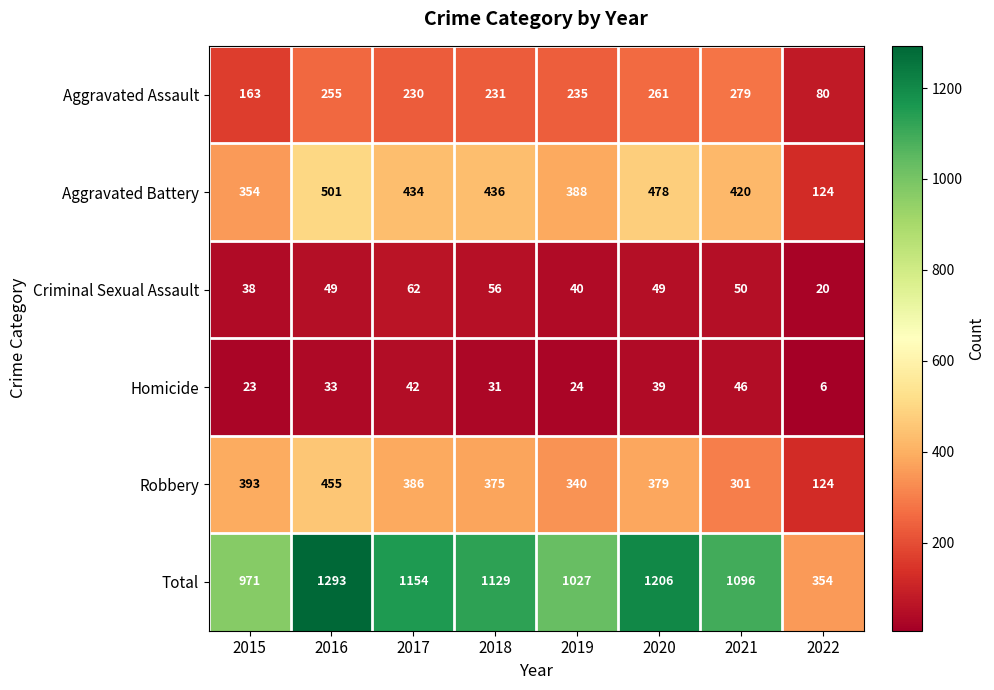

How many data points does each series have?

8